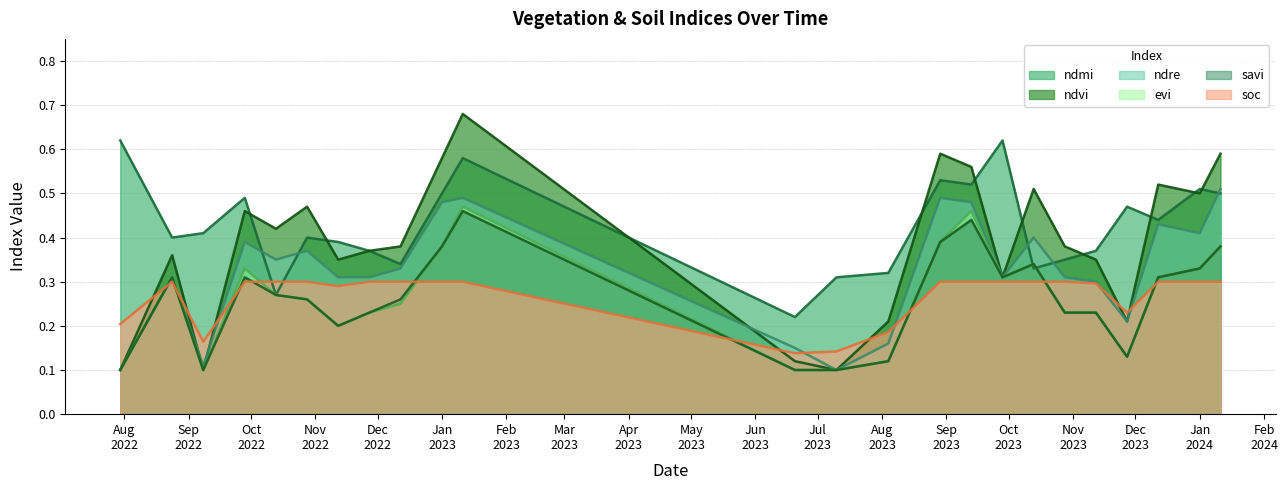

What is the difference between the second highest and second lowest values in the savi series?

0.3